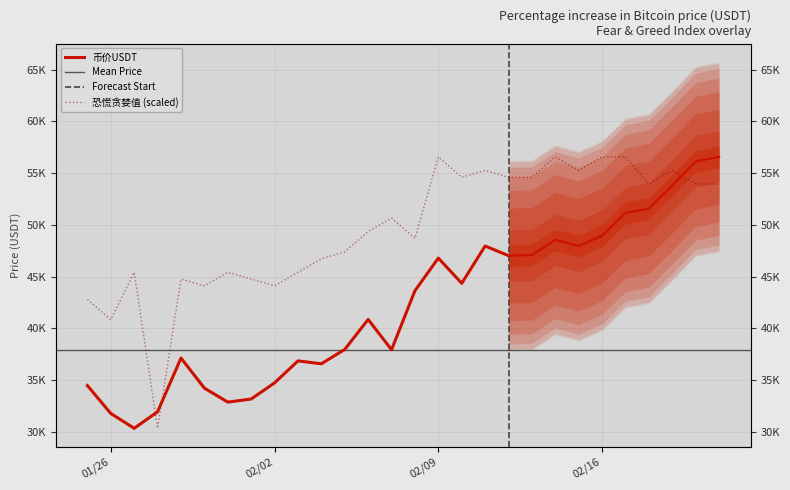

Which category has the lowest value across all series?

2021-01-28